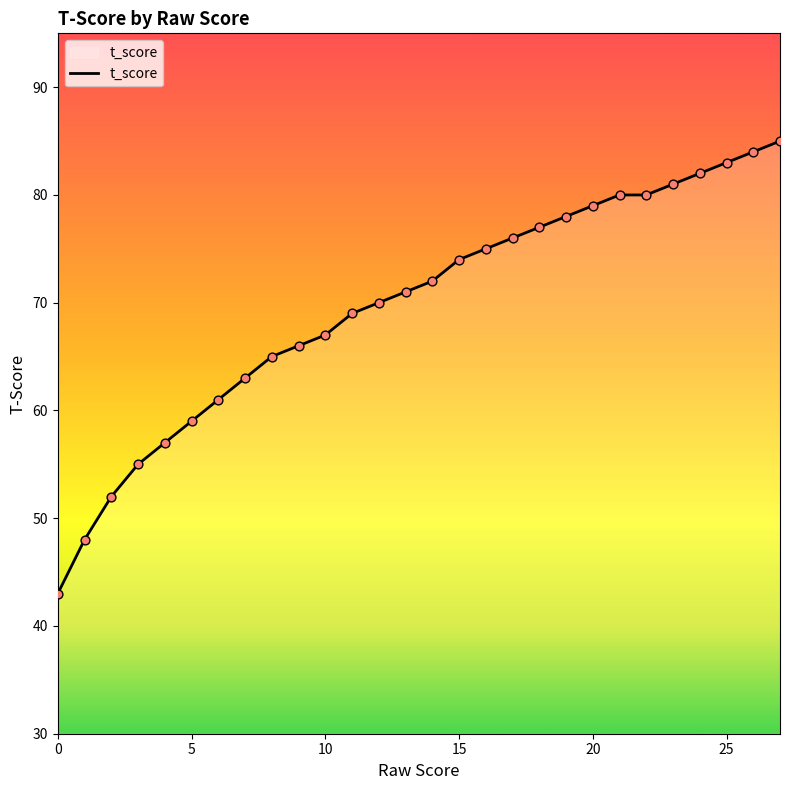

What is the difference between the maximum and minimum values?

42